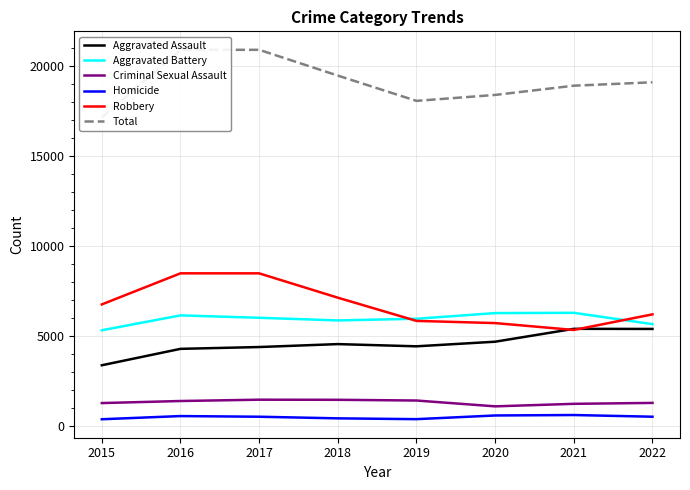

At which category is the sum across all series the highest?

2017